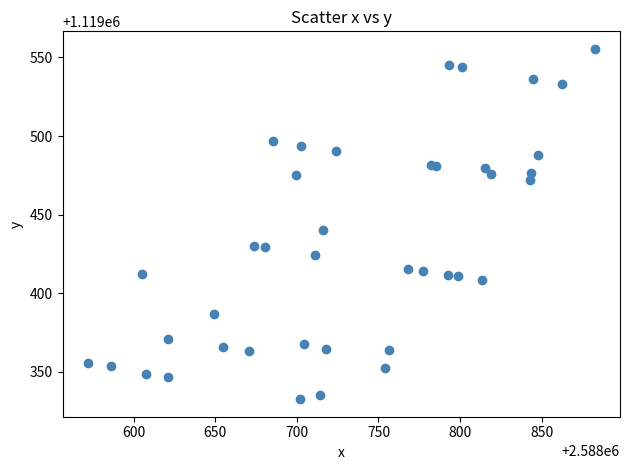

What Y value in the scatter plot is closest to 1119444?

1119440.0